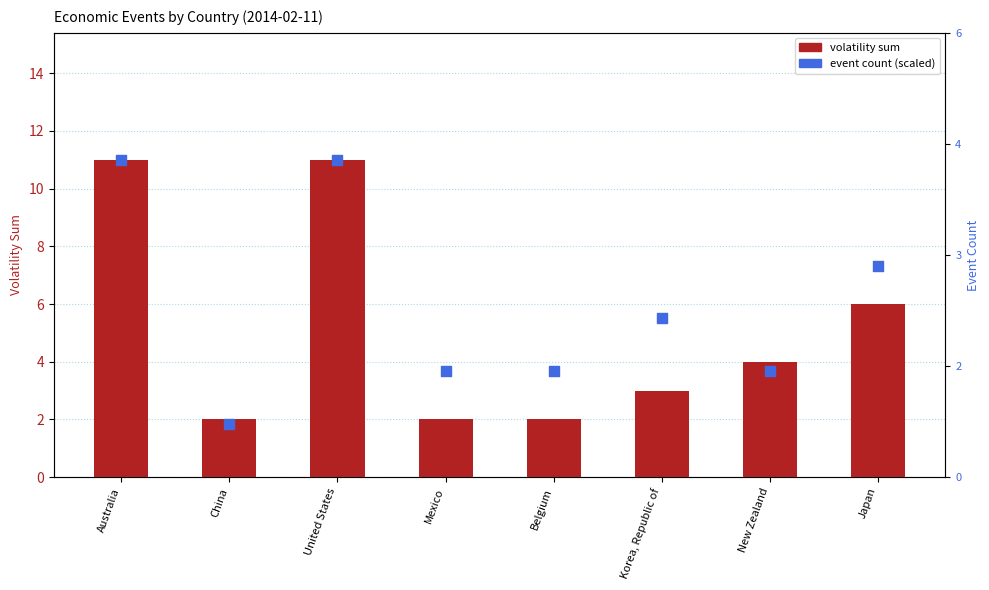

Which series reaches the maximum Y coordinate?

volatility sum